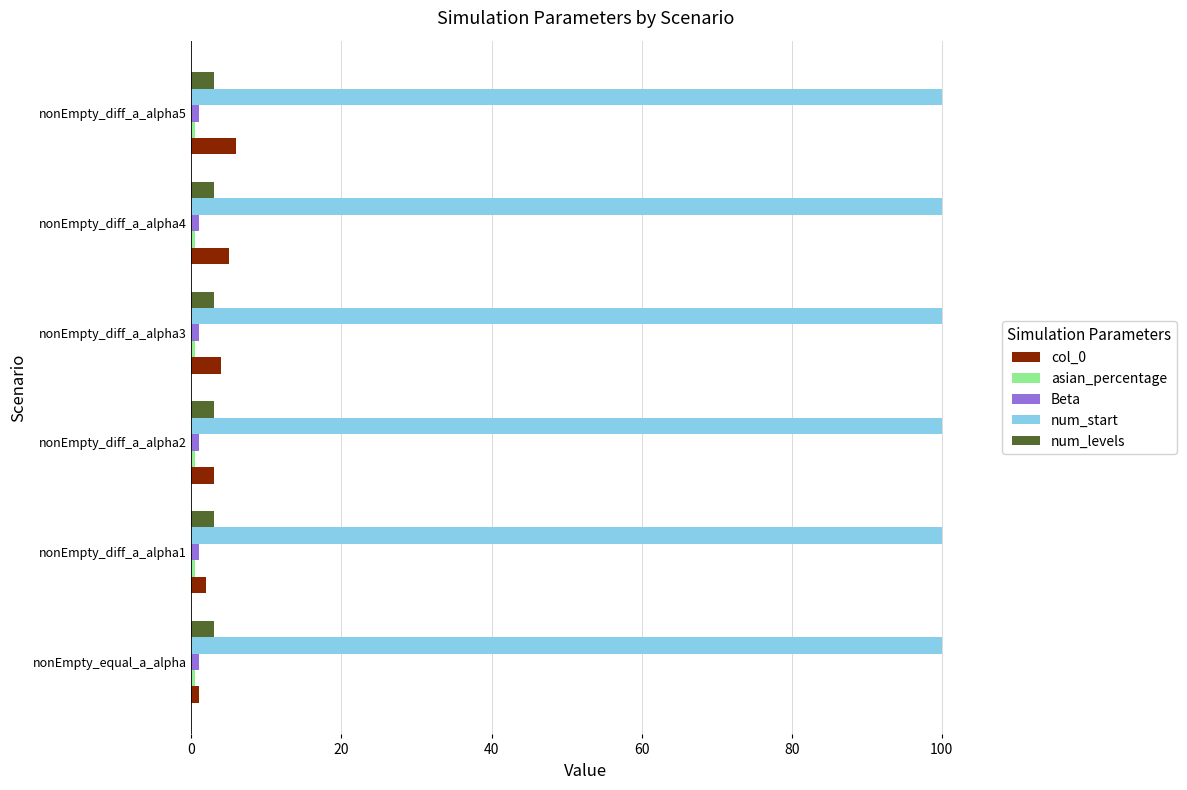

What is the highest value of the num_start series?

100.0